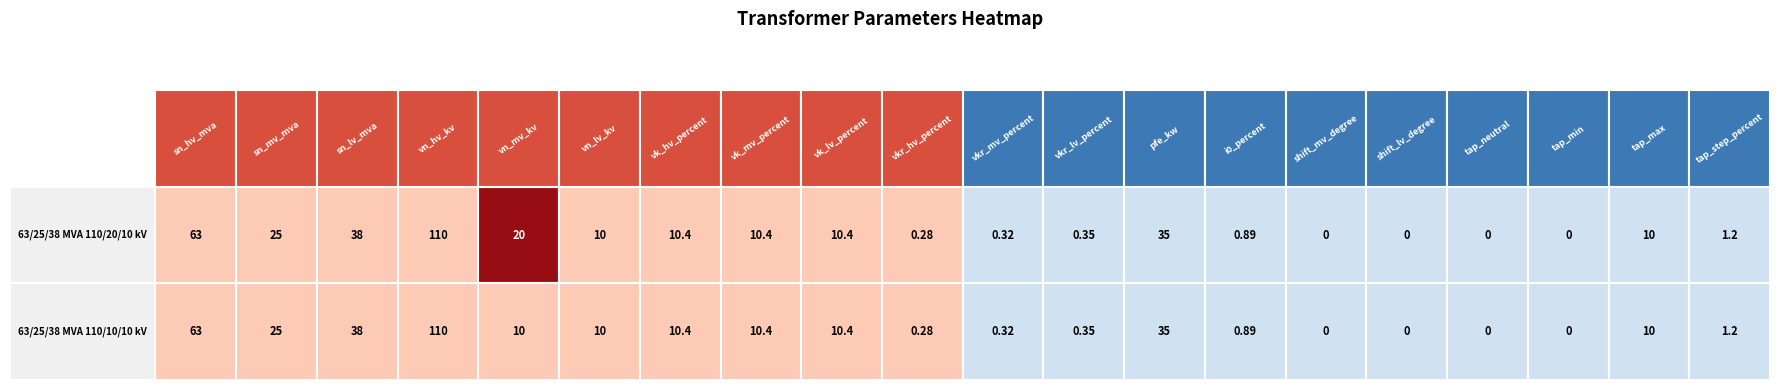

What value does the 63/25/38 MVA 110/20/10 kV series have at vn_lv_kv?

10.0